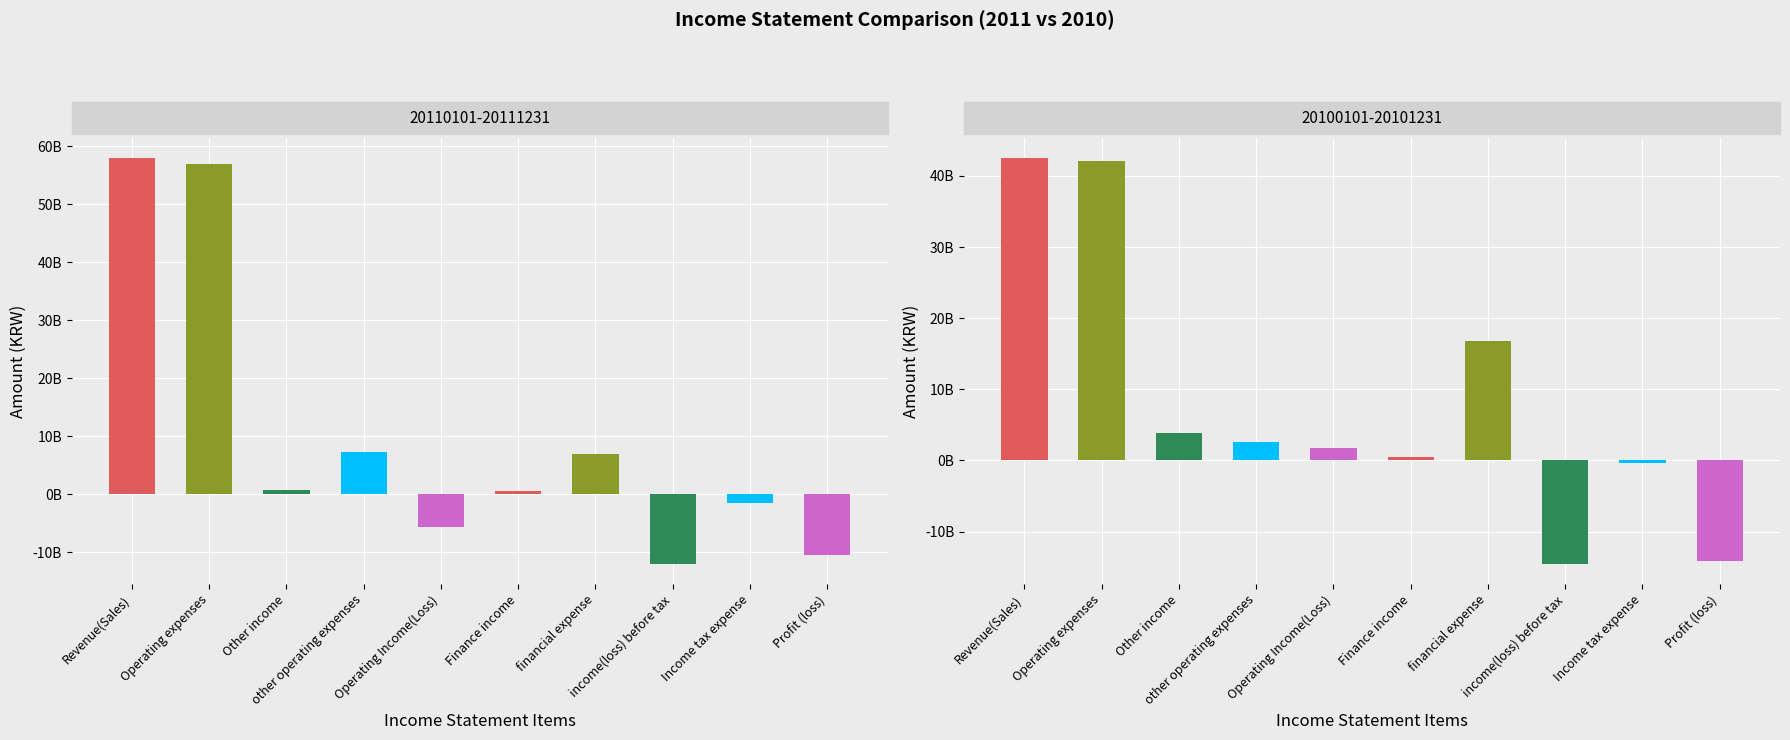

How many negative values does the 20110101-20111231 series have?

4